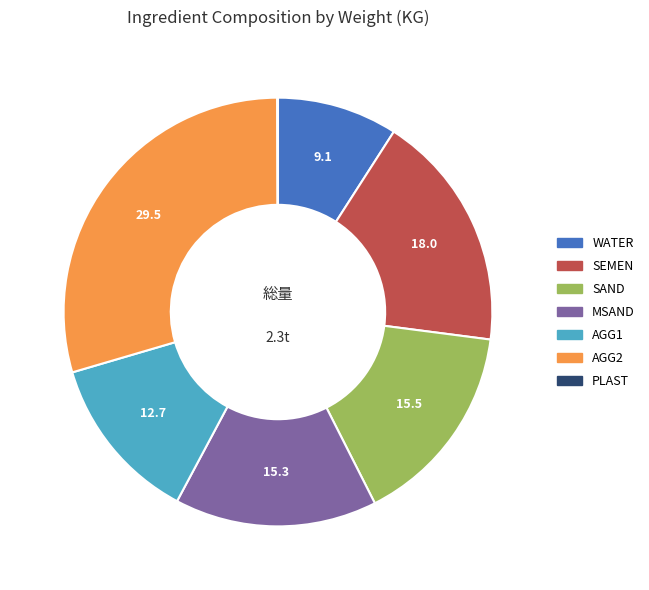

True or false: WATER accounts for 1% of the total.

False